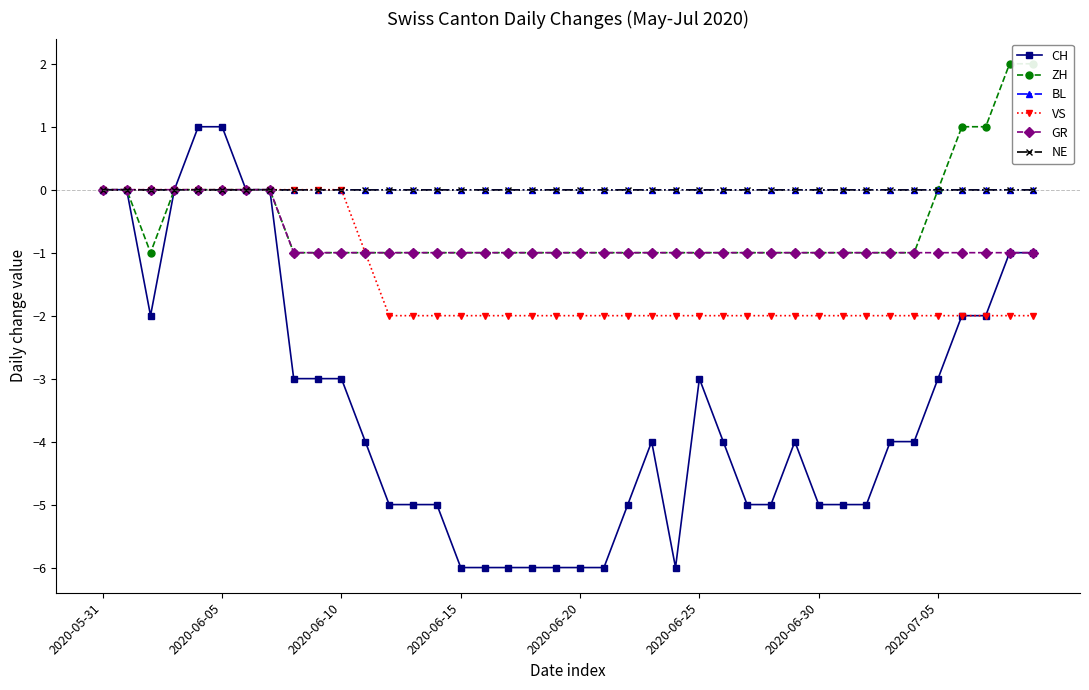

True or false: ZH has a value of 0 at 32.

False